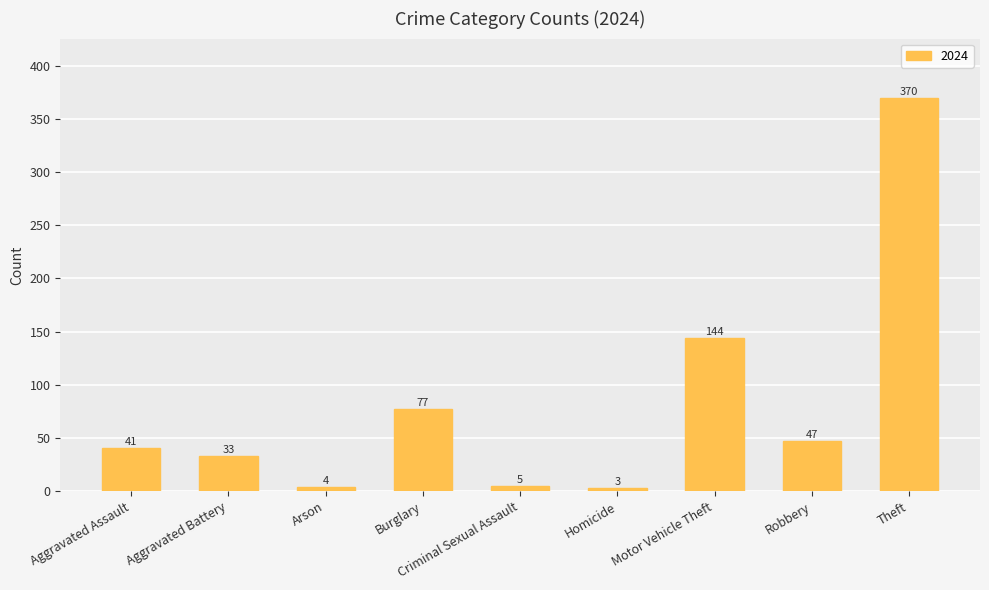

Count the number of data series in this chart.

1